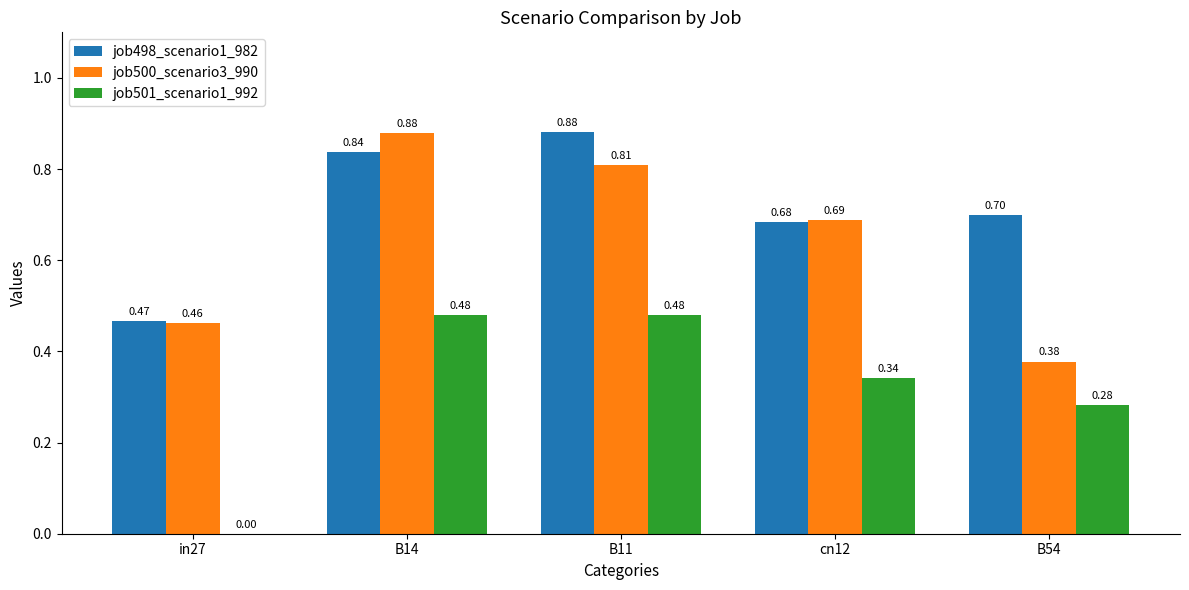

How many categories are shown in the chart?

5